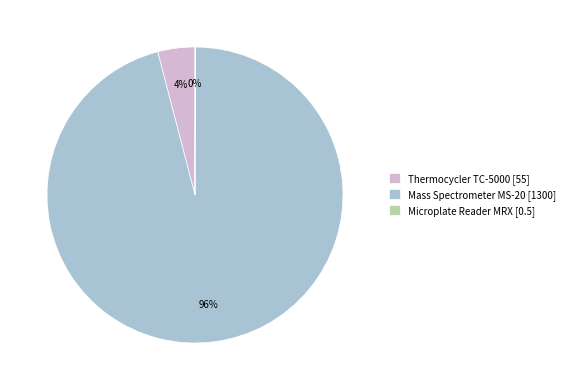

To the nearest percent, what percentage of the pie is Mass Spectrometer MS-20 [1300]?

96%